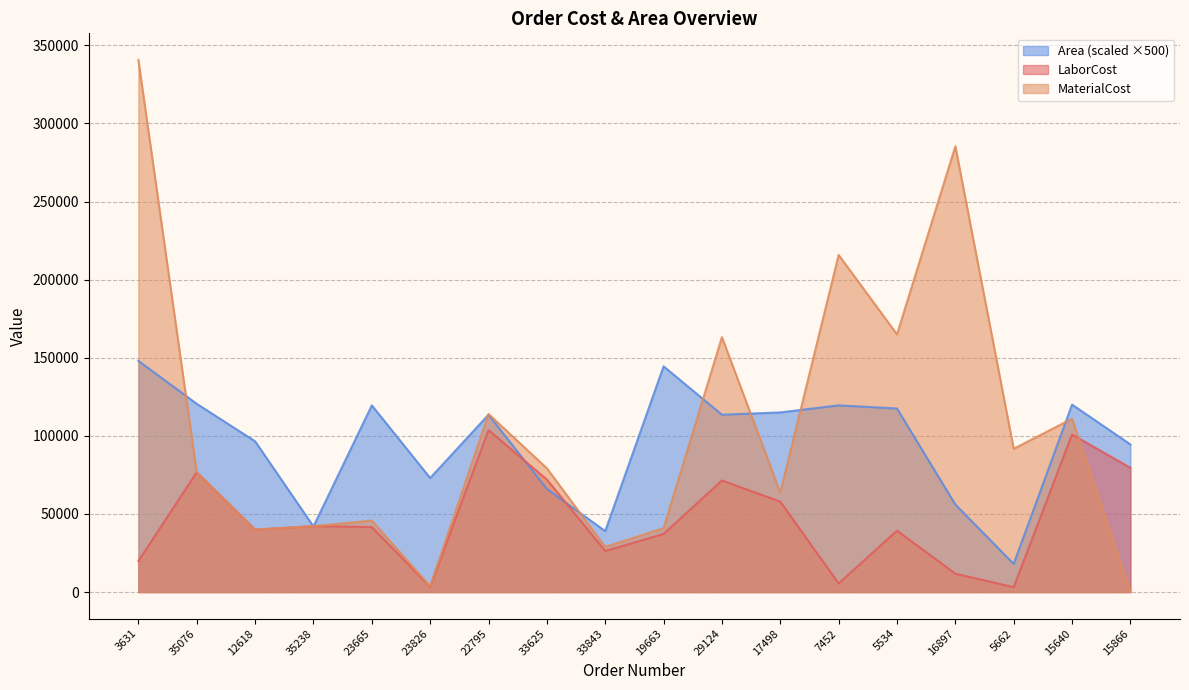

How many lines are shown in the chart?

3